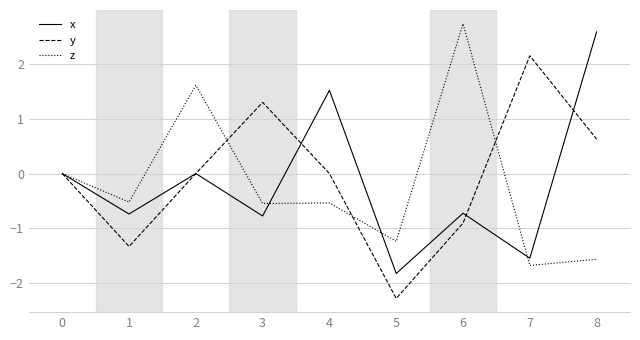

Reading left to right, extract all data points from this chart.

x: 0=0.0	1=-0.7	2=0.0	3=-0.8	4=1.5	5=-1.8	6=-0.7	7=-1.5	8=2.6
y: 0=0.0	1=-1.3	2=0.0	3=1.3	4=0.0	5=-2.3	6=-0.9	7=2.1	8=0.6
z: 0=0.0	1=-0.5	2=1.6	3=-0.5	4=-0.5	5=-1.2	6=2.7	7=-1.7	8=-1.6